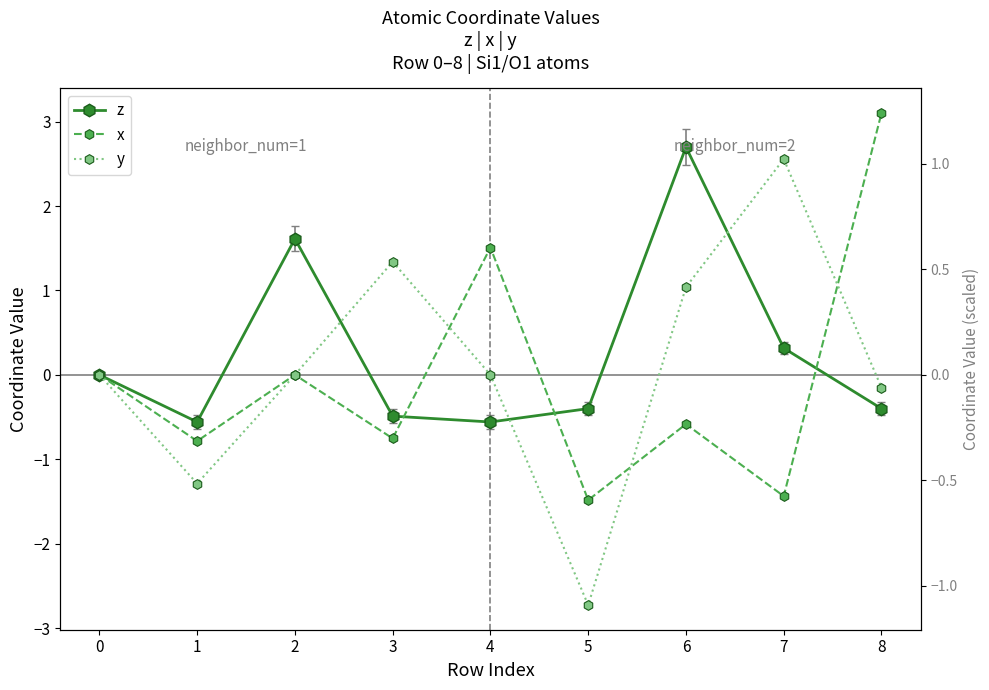

How many lines are shown in the chart?

3